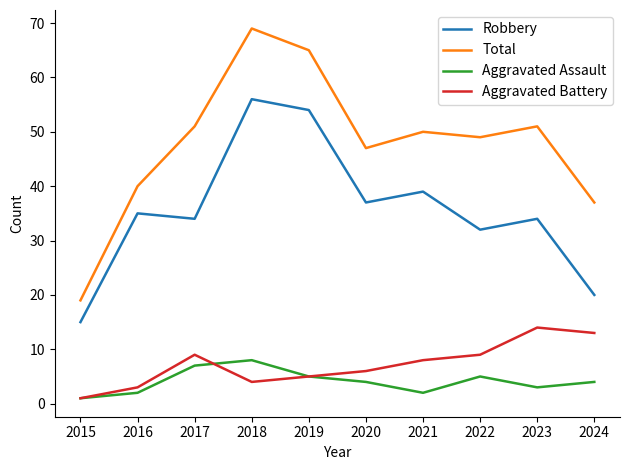

How many lines are shown in the chart?

4